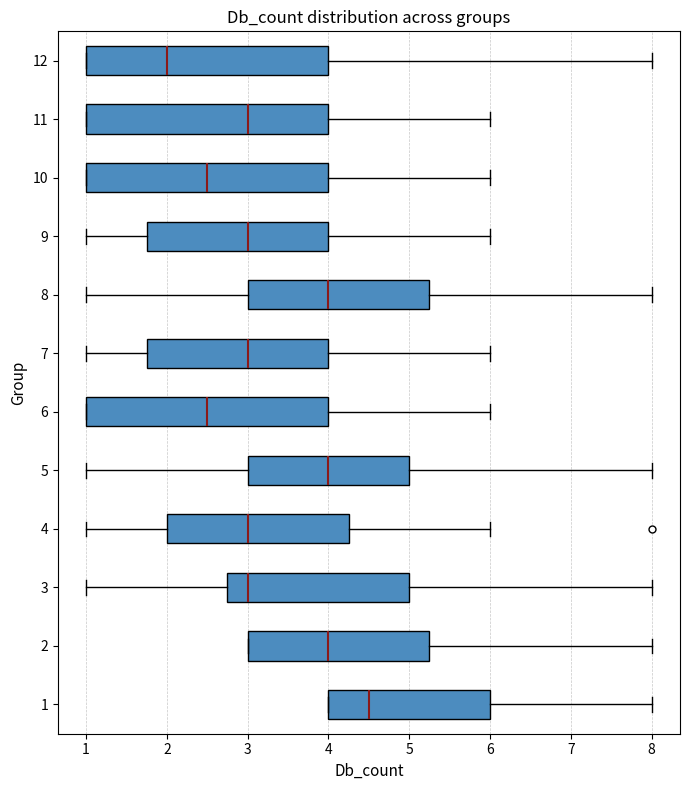

Which box's median line is the furthest to the right?

1